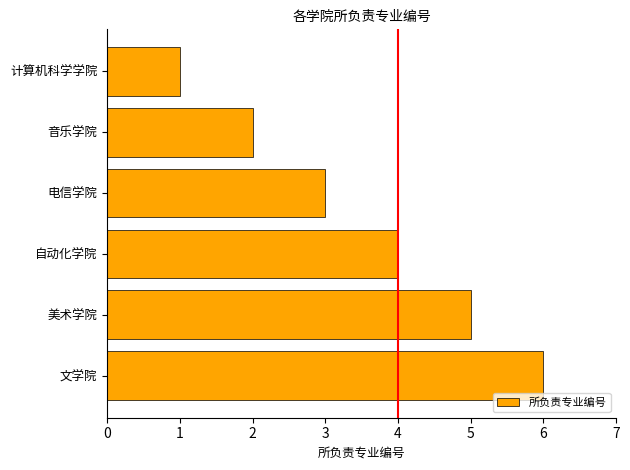

How many values are below 4?

3